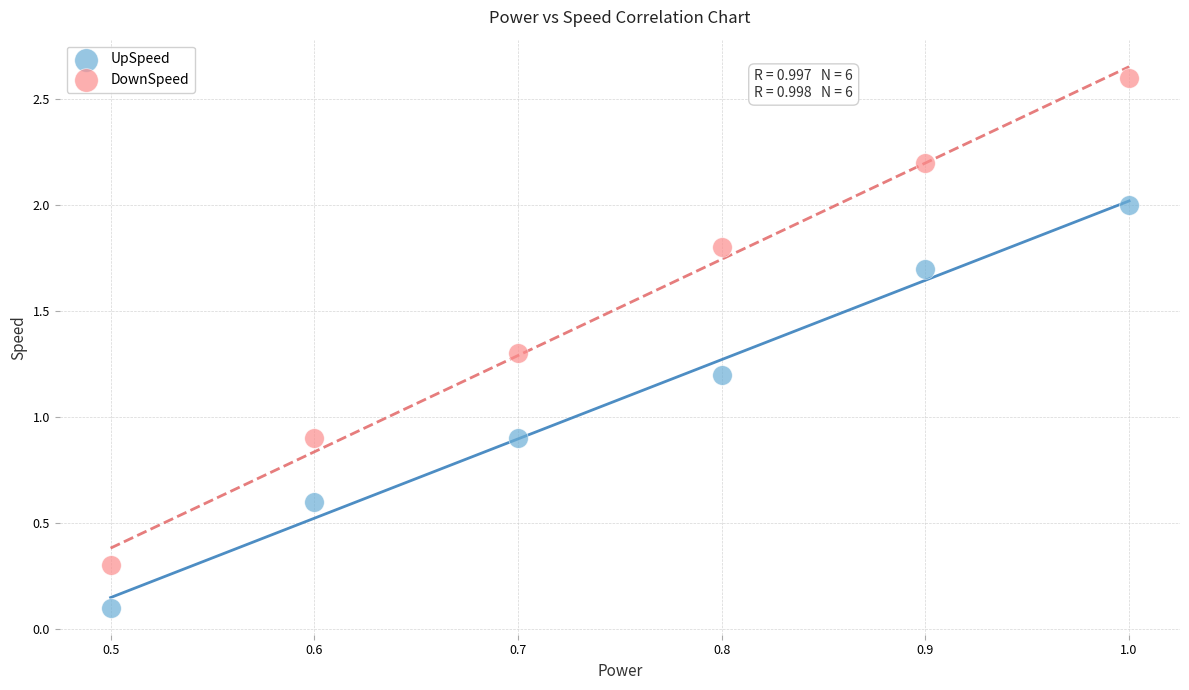

What is the X range (max minus min) for the scatter plot?

0.5